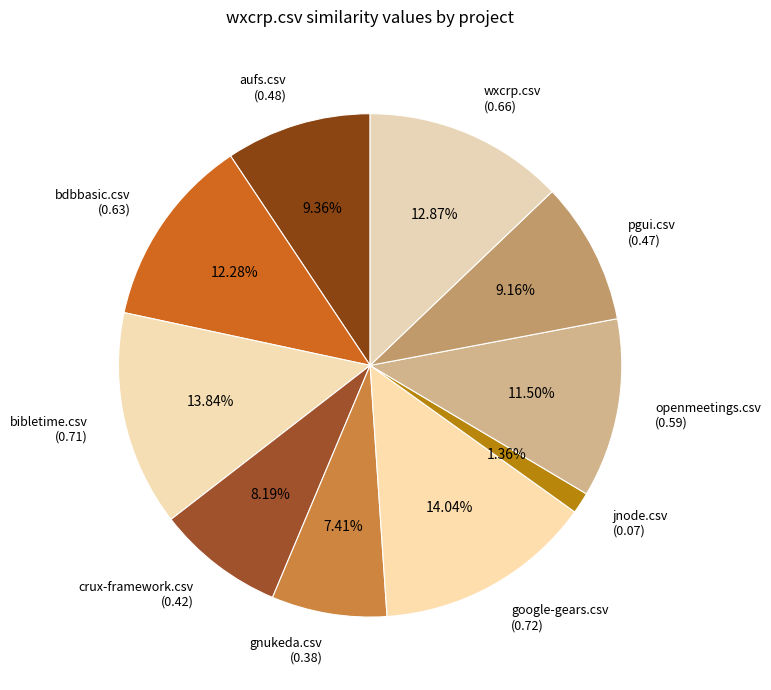

Approximately how many times larger is the value at wxcrp.csv (0.66) compared to aufs.csv (0.48)?

1.4